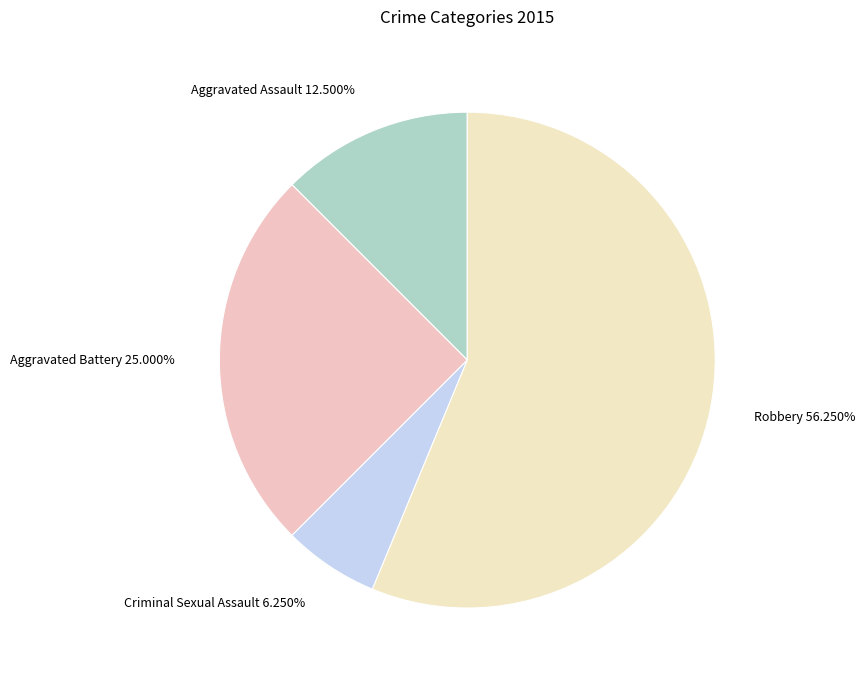

Approximately how many times larger is the value at Aggravated Battery 25.000% compared to Criminal Sexual Assault 6.250%?

4.0